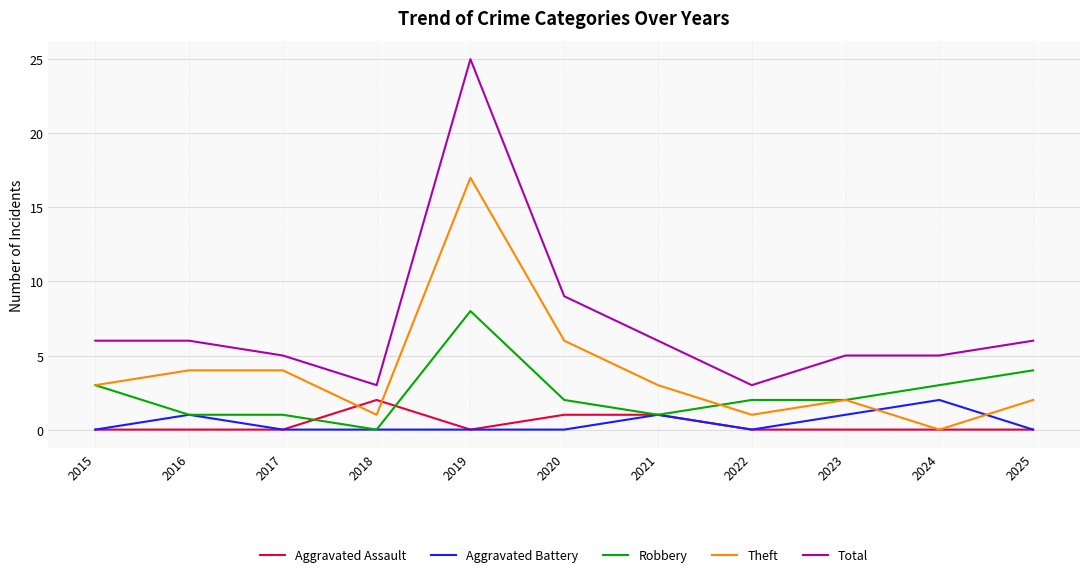

What is the difference between the highest and lowest values at 2020?

9